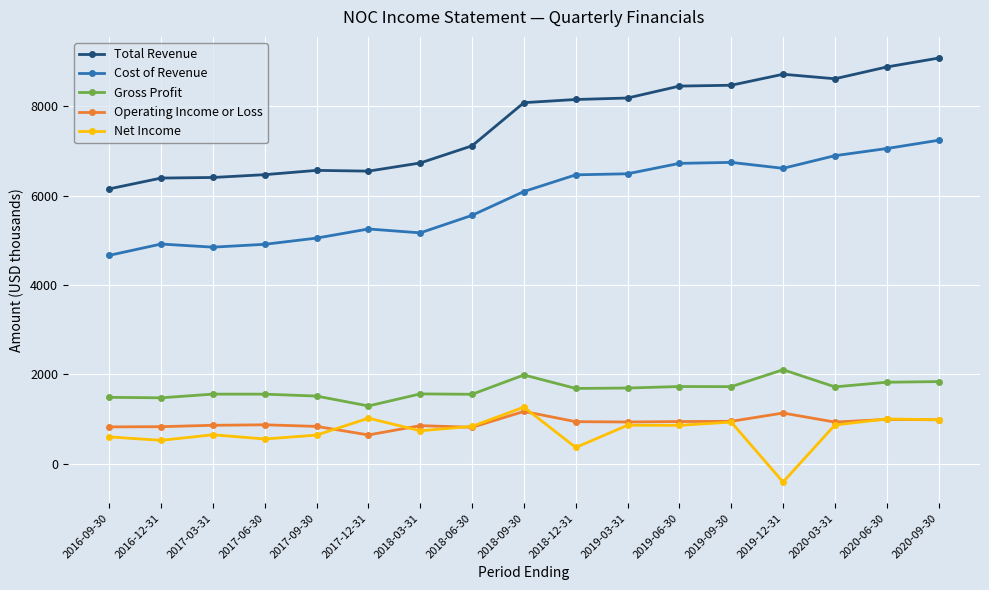

Count the number of data series in this chart.

5